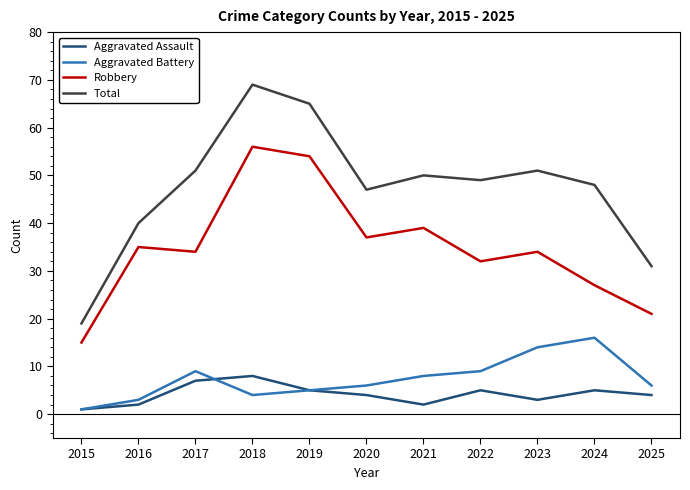

List the series in order of their peak value, lowest first.

Aggravated Assault, Aggravated Battery, Robbery, Total